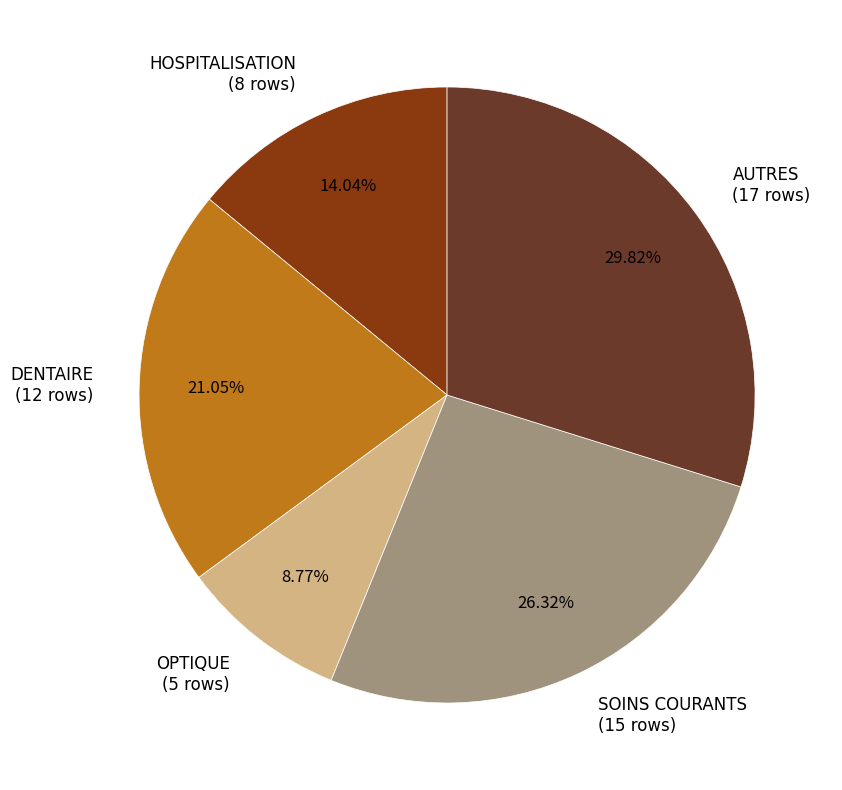

To the nearest percent, what portion does DENTAIRE represent?

21%